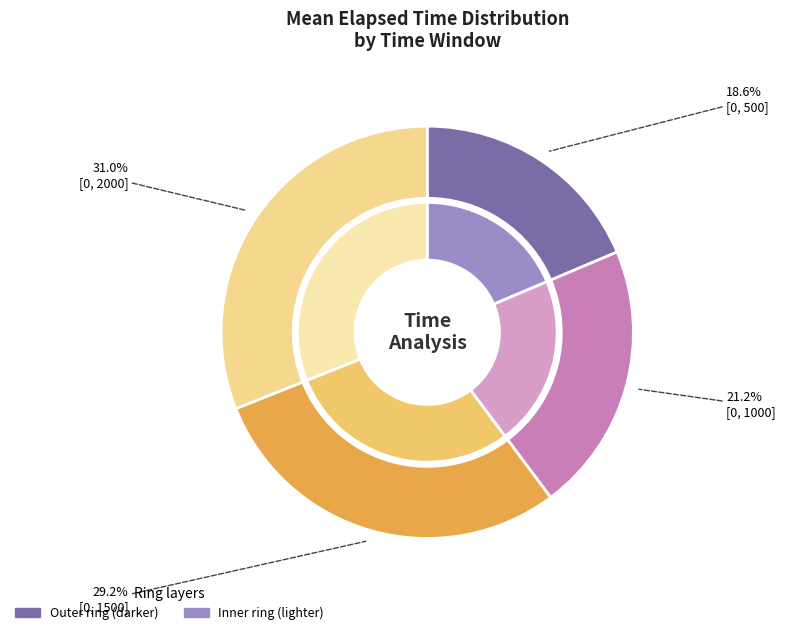

To the nearest percent, what is the difference between the largest and smallest slice percentages?

12%